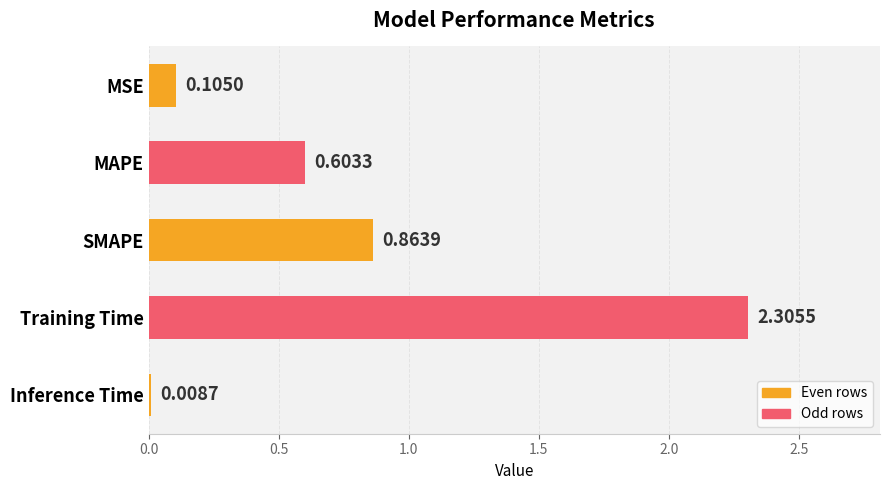

What is the label of the 1st bar from the top?

MSE